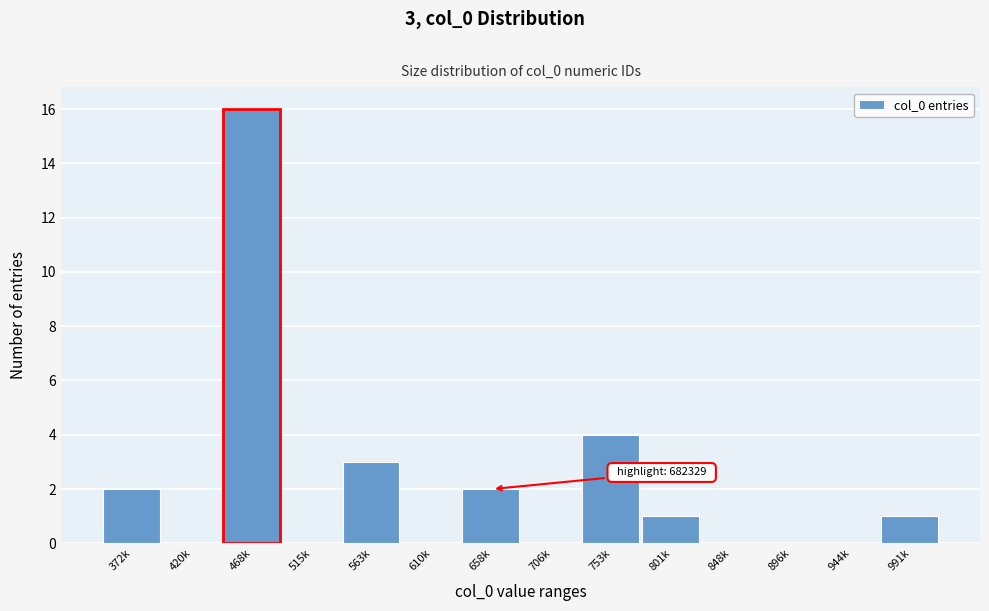

Reading left to right, list all the values displayed in this chart.

372k=2	420k=0	468k=16	515k=0	563k=3	610k=0	658k=2	706k=0	753k=4	801k=1	848k=0	896k=0	944k=0	991k=1